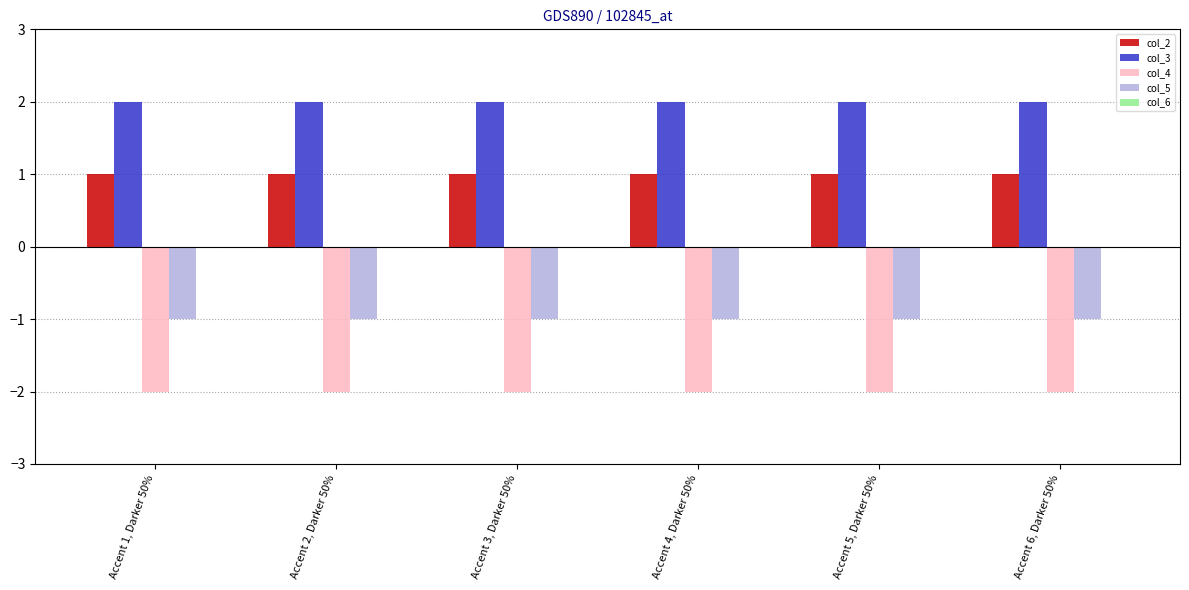

List the series in order of their overall mean, highest first.

col_3, col_2, col_5, col_4